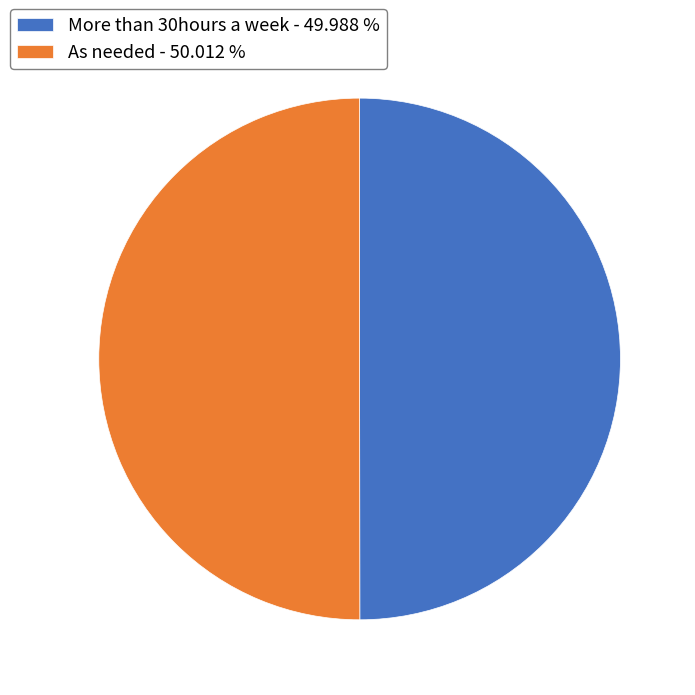

How many segments does this pie chart have?

2